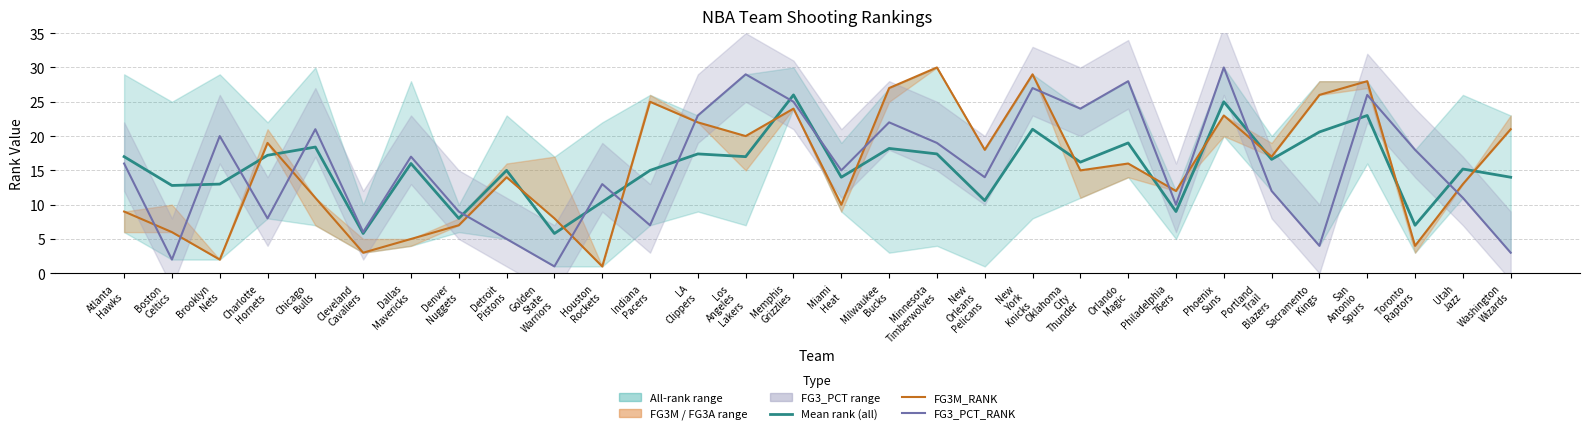

Is it true that FG3_PCT_RANK equals 23.0 at LA
Clippers?

True